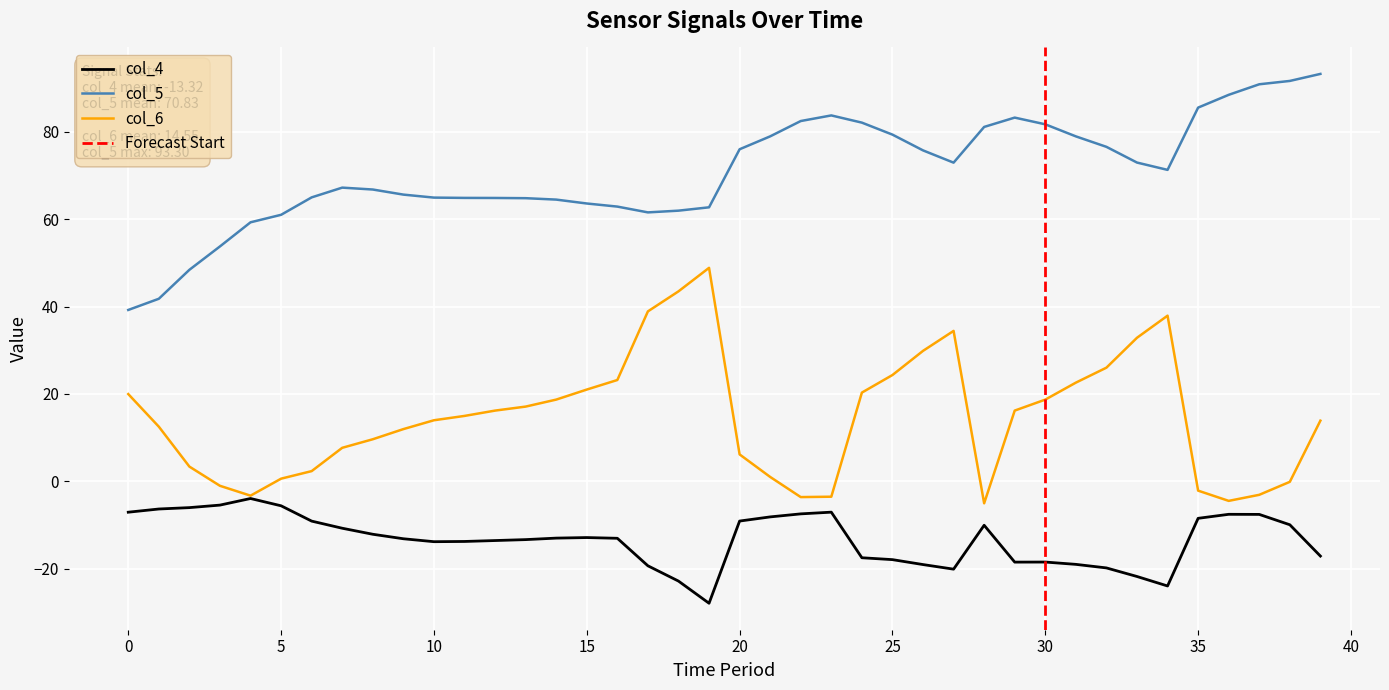

What is the maximum value shown in the chart?

93.3